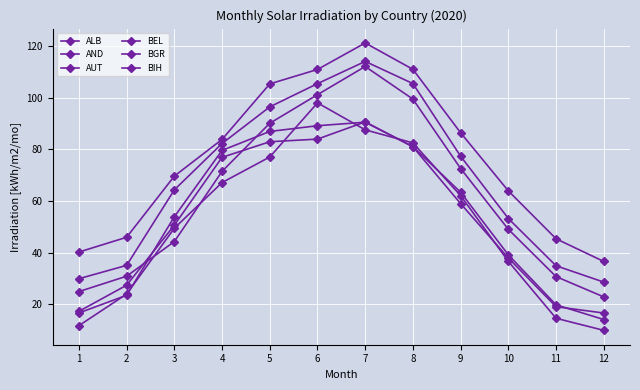

At which label does BGR reach its peak?

7